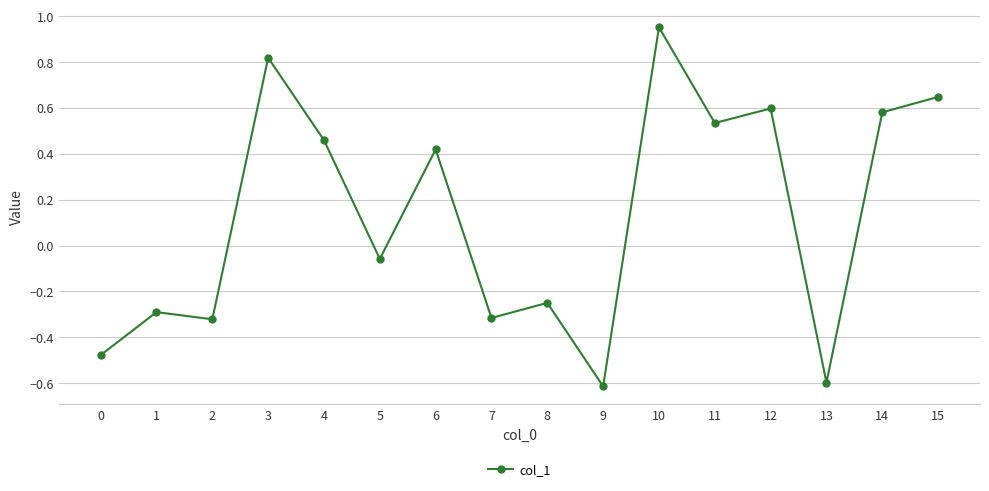

Where is the data nearest to the value 0?

5